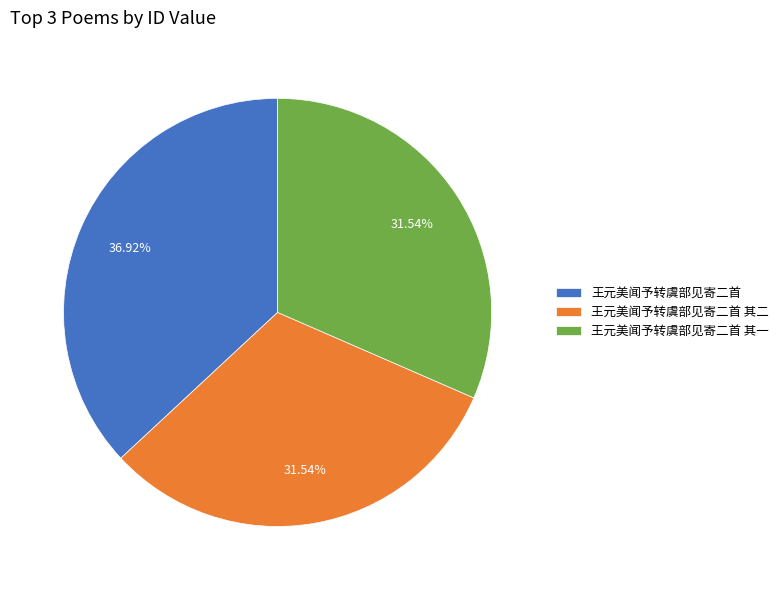

To the nearest percent, what portion does 王元美闻予转虞部见寄二首 其二 represent?

32%